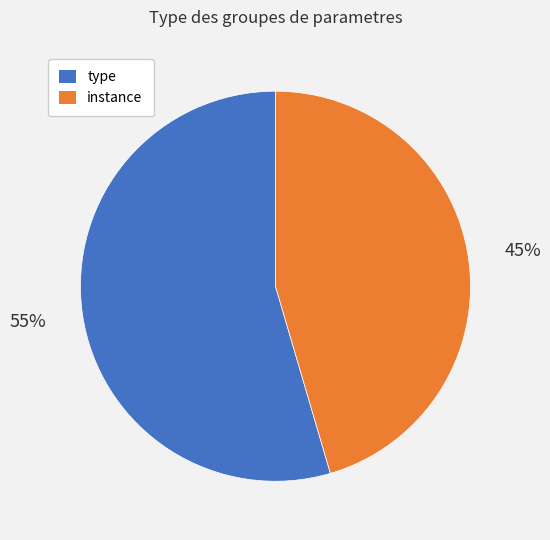

Is there a majority slice in this chart?

Yes